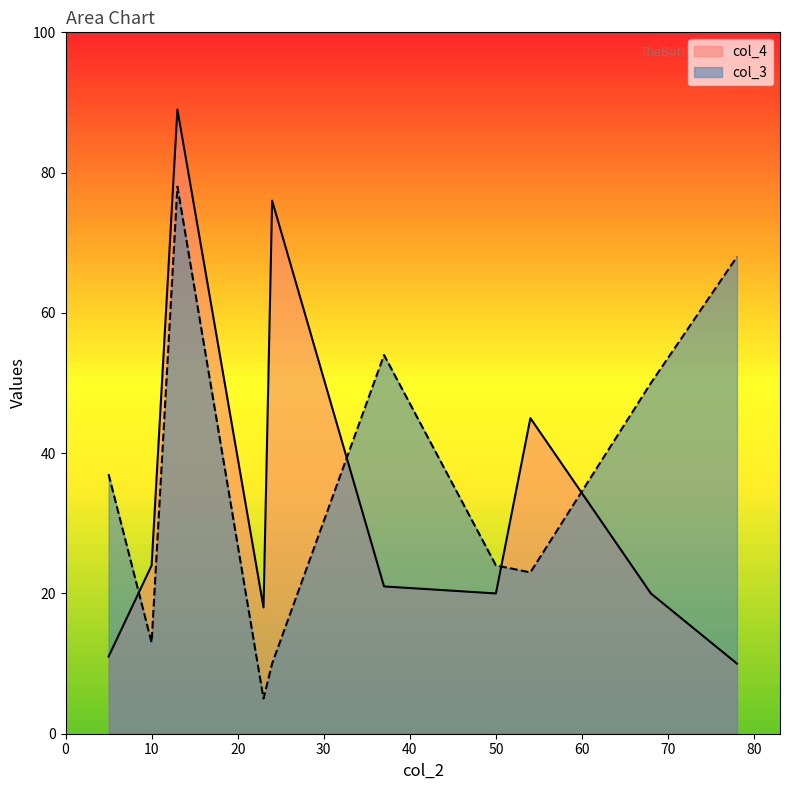

Is the value of col_4 at 37 greater than the value of col_3 at 23?

Yes